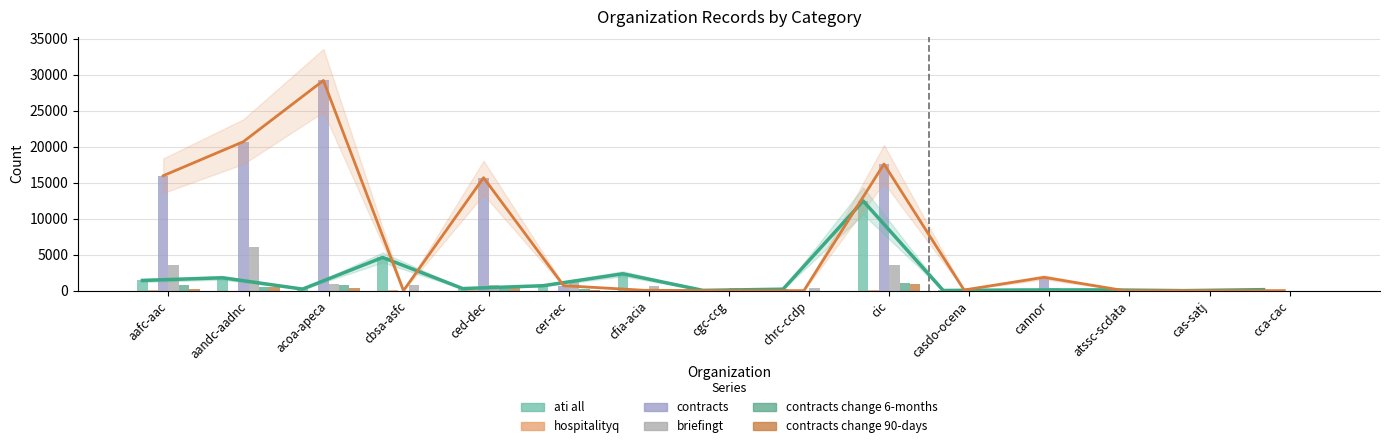

How many categories are shown in the chart?

15